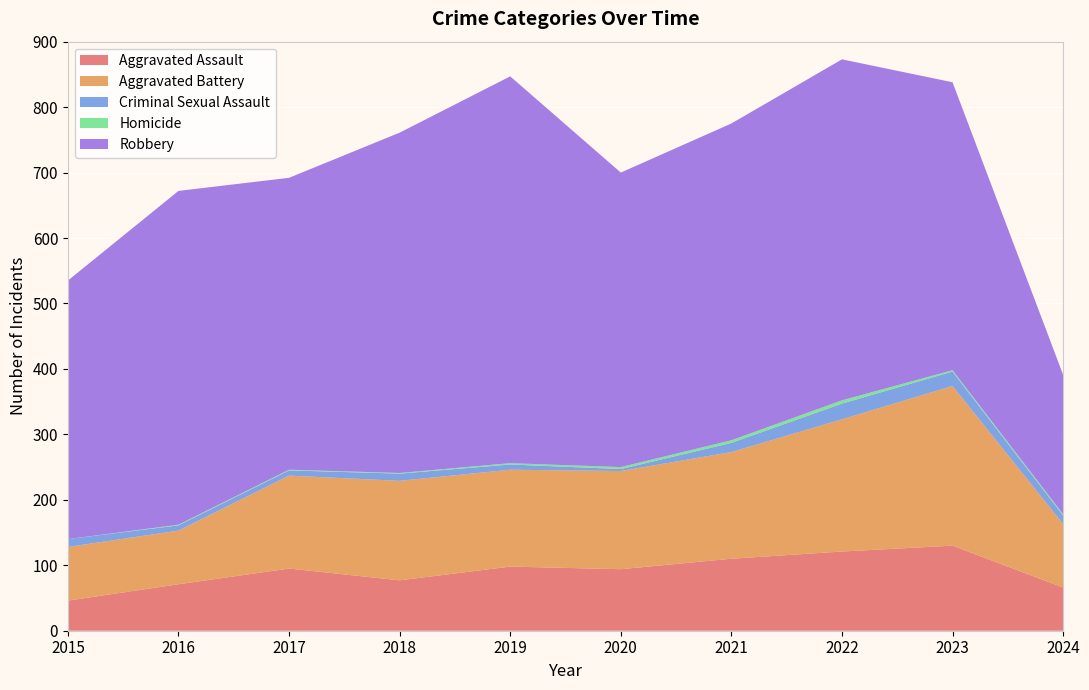

Reading left to right, transcribe all the data shown in this chart.

Aggravated Assault: 2015=46	2016=71	2017=95	2018=77	2019=98	2020=94	2021=110	2022=121	2023=130	2024=66
Aggravated Battery: 2015=82	2016=82	2017=142	2018=152	2019=148	2020=150	2021=163	2022=202	2023=244	2024=97
Criminal Sexual Assault: 2015=12	2016=8	2017=8	2018=11	2019=8	2020=3	2021=14	2022=24	2023=22	2024=13
Homicide: 2015=0	2016=1	2017=1	2018=1	2019=2	2020=3	2021=4	2022=5	2023=2	2024=2
Robbery: 2015=395	2016=510	2017=446	2018=520	2019=591	2020=450	2021=484	2022=521	2023=440	2024=213